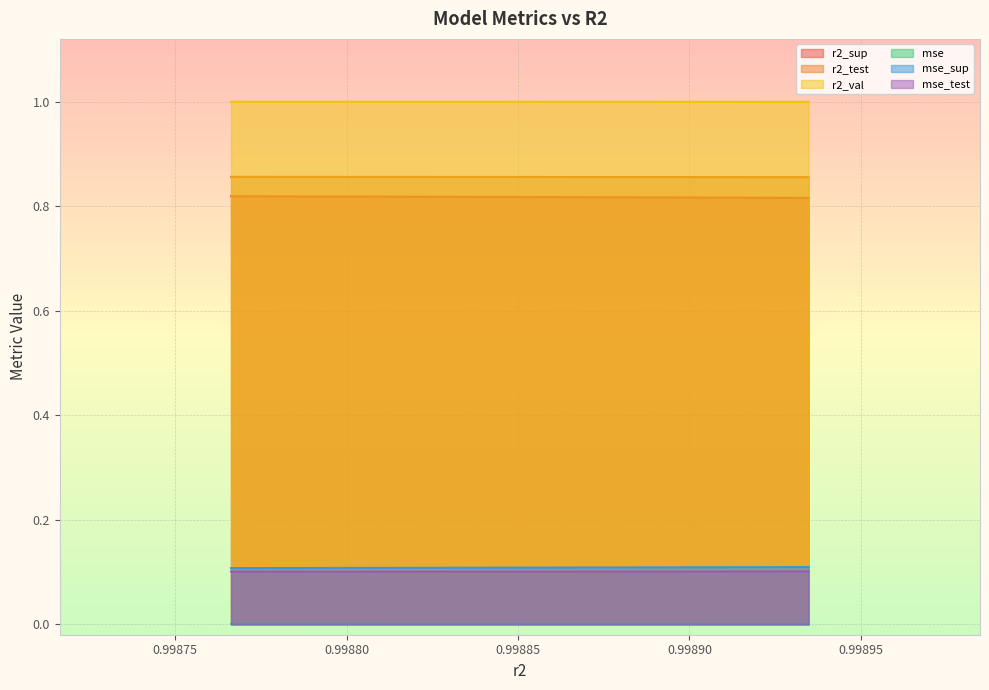

Which series has the largest range (max minus min)?

r2_sup